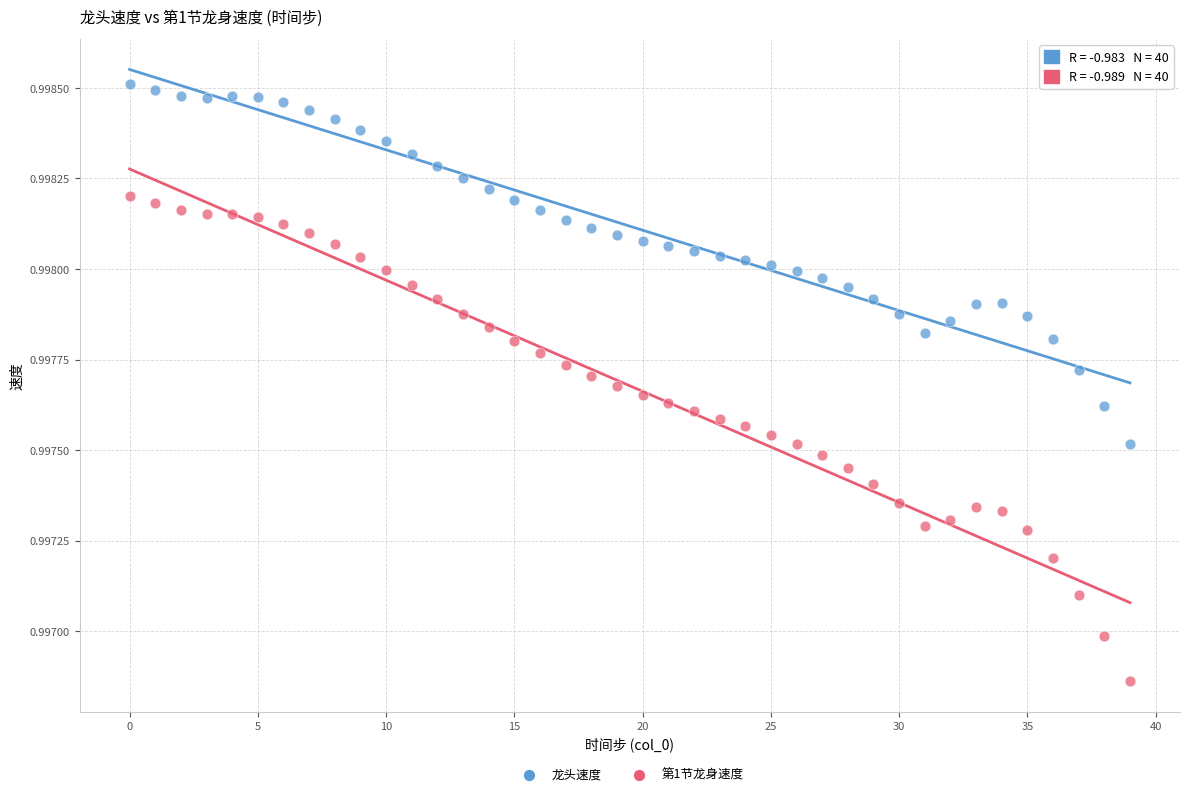

Which series has the widest spread of Y values?

第1节龙身速度